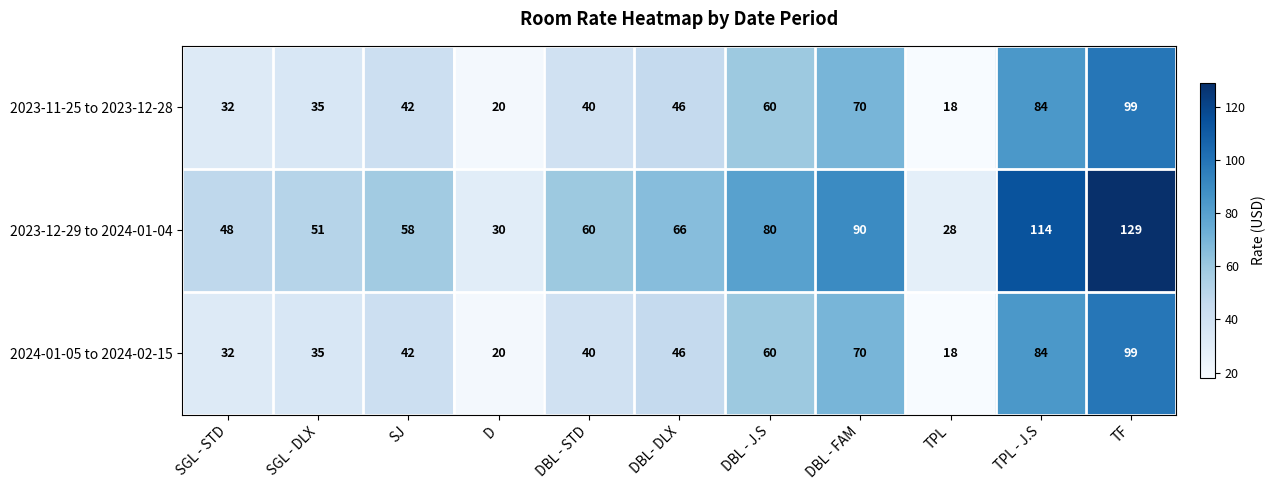

What is the maximum value shown in the chart?

129